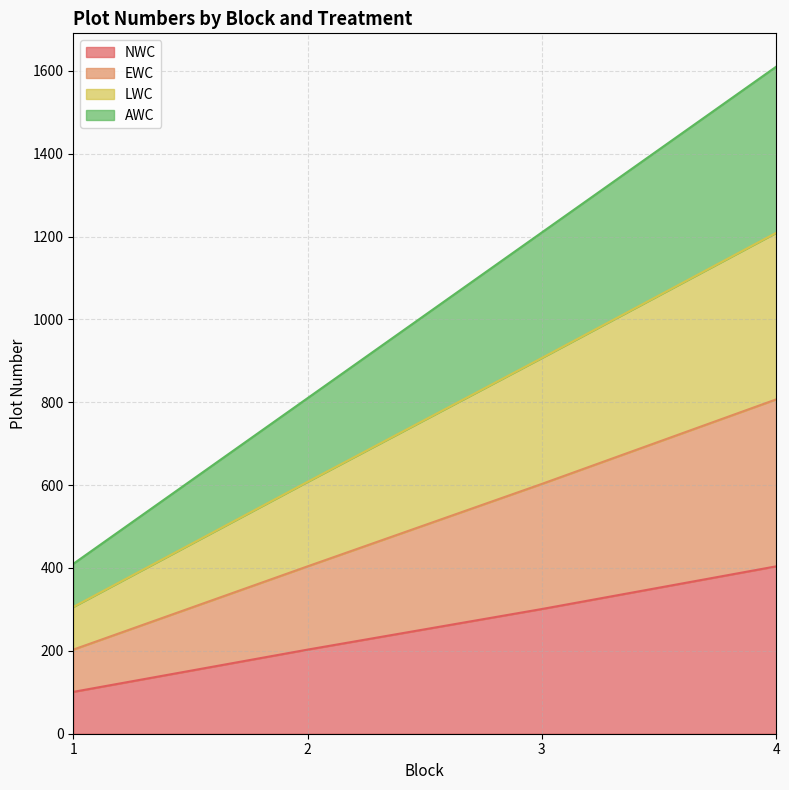

Which has a higher value, 4 or 2?

4